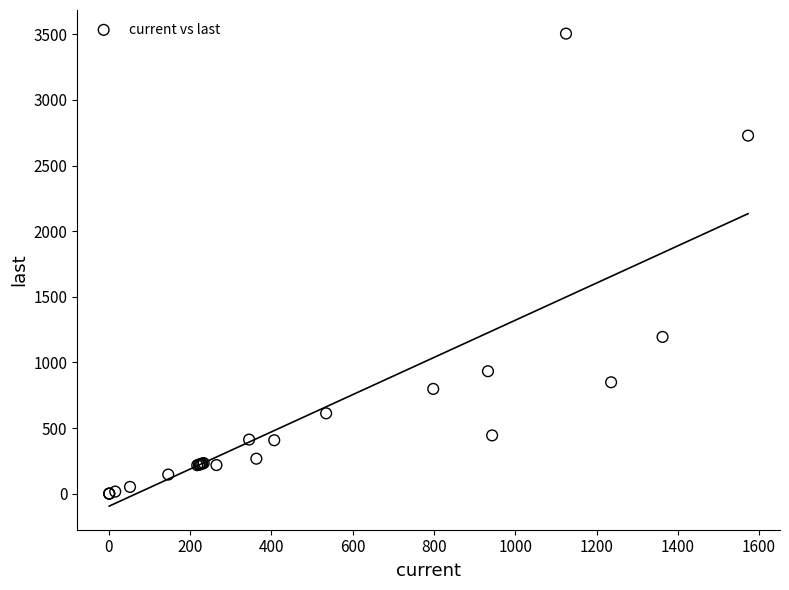

What Y value in the scatter plot is closest to 1752?

1194.2